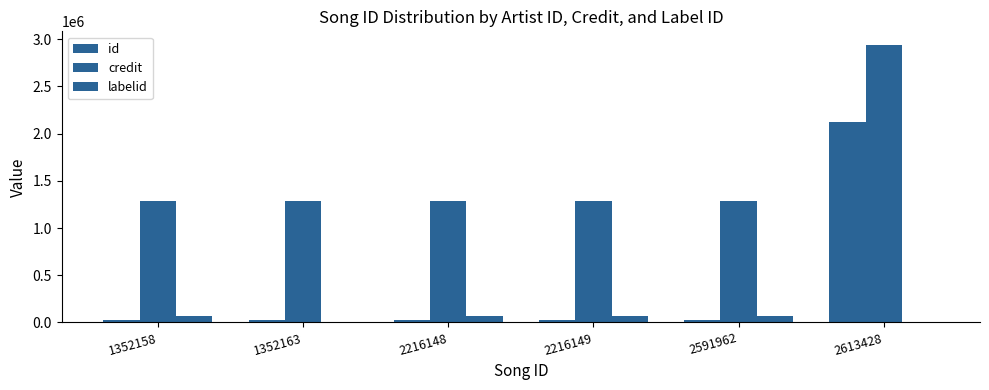

Which series has the largest range (max minus min)?

id